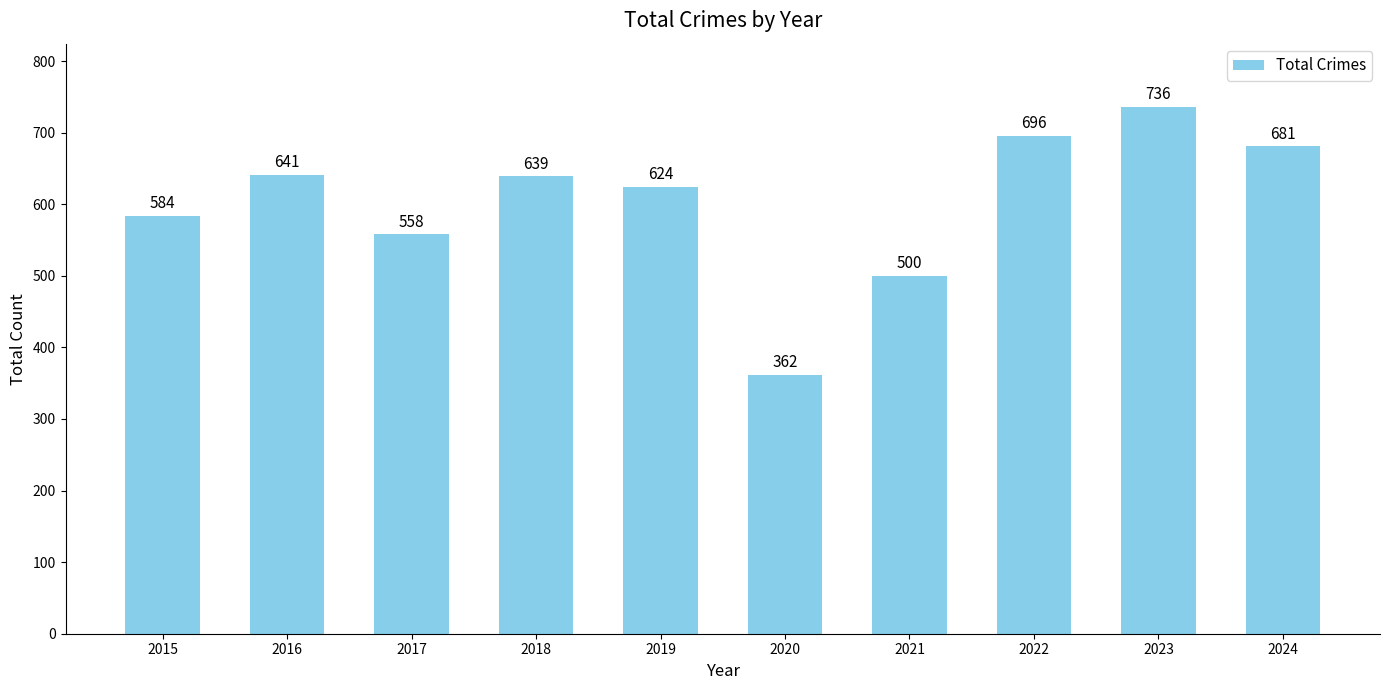

How many distinct data groups are displayed?

1